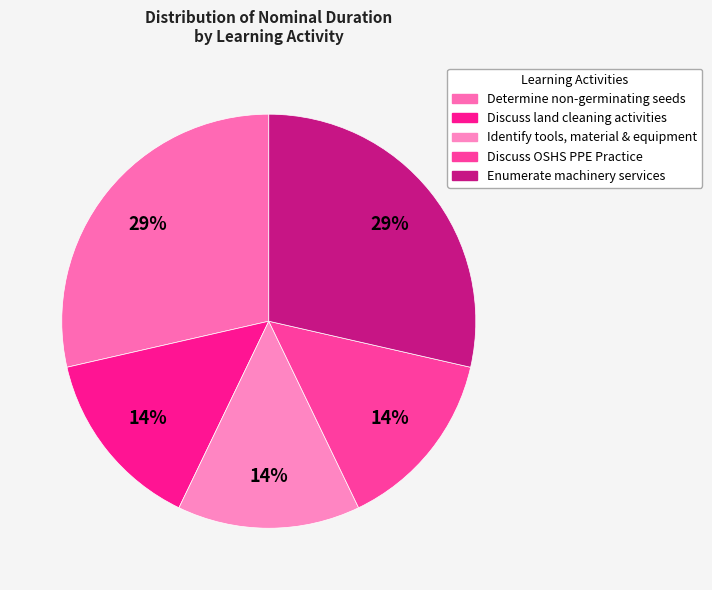

Which slice is the smallest?

Discuss land cleaning activities